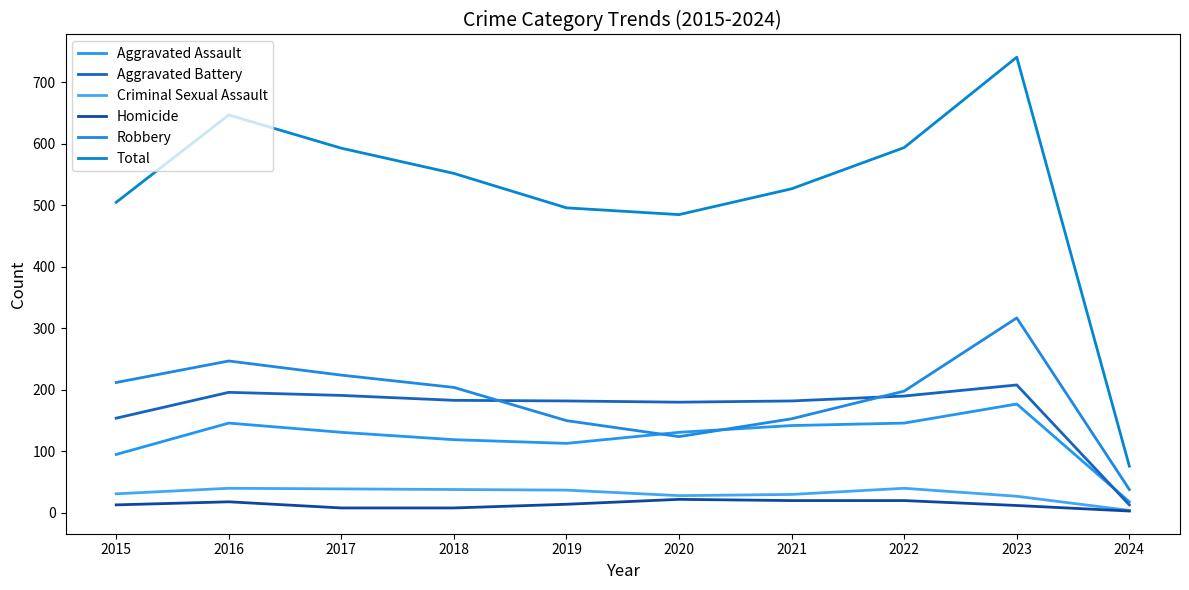

True or false: Homicide and Aggravated Battery intersect in this chart.

False